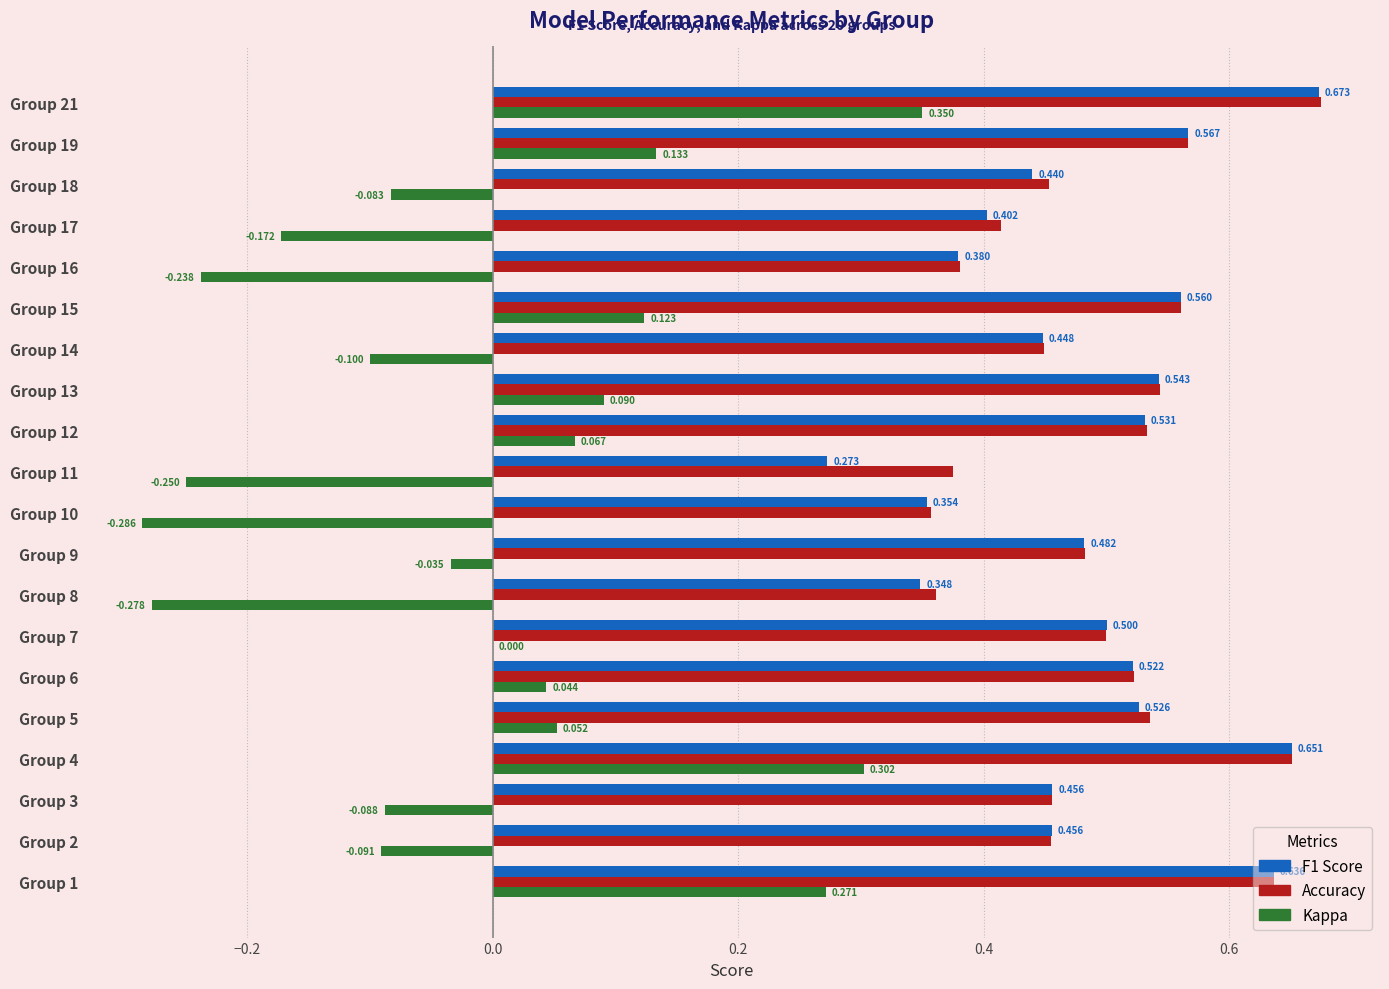

How many series are shown in this chart?

3